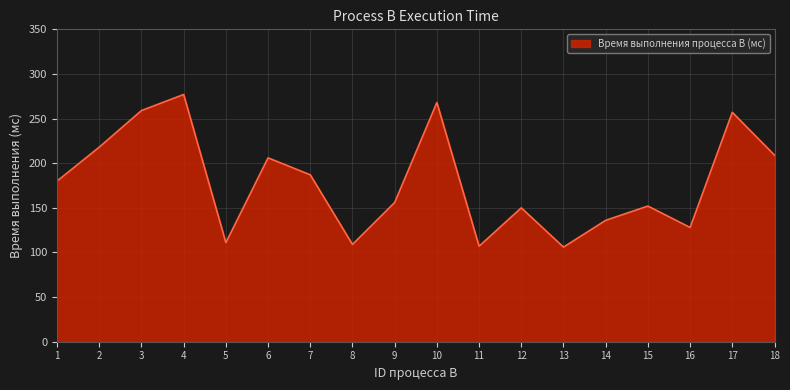

The chart shows a value of 152 at 15. True or false?

True